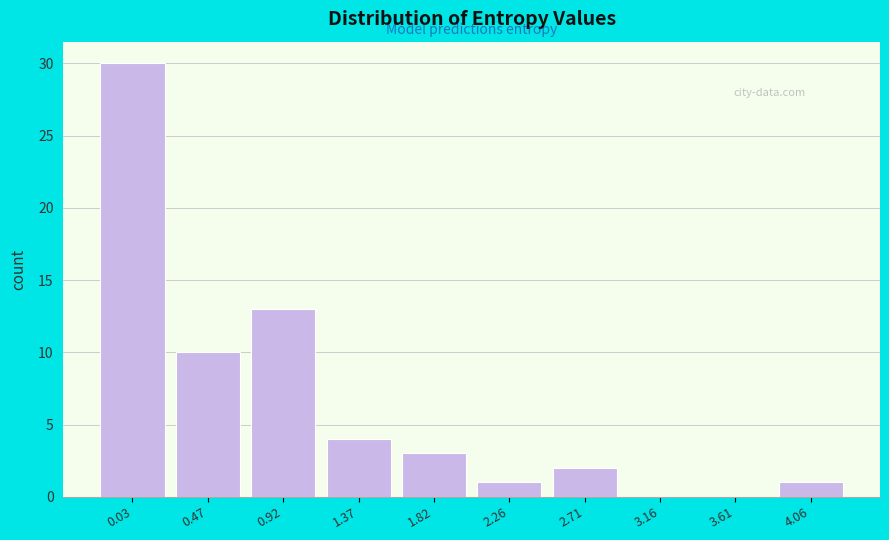

Reading left to right, list all the values displayed in this chart.

0.03=30	0.47=10	0.92=13	1.37=4	1.82=3	2.26=1	2.71=2	3.16=0	3.61=0	4.06=1